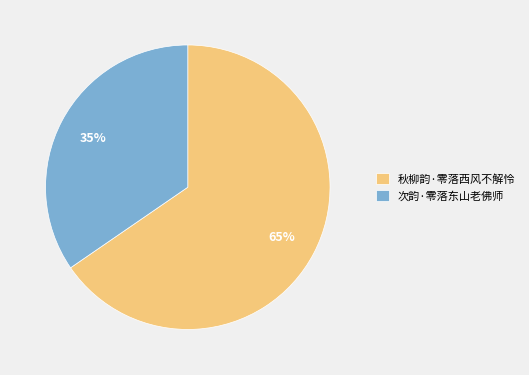

To the nearest percent, what is the combined percentage of 次韵·零落东山老佛师 and 秋柳韵·零落西风不解怜?

100%